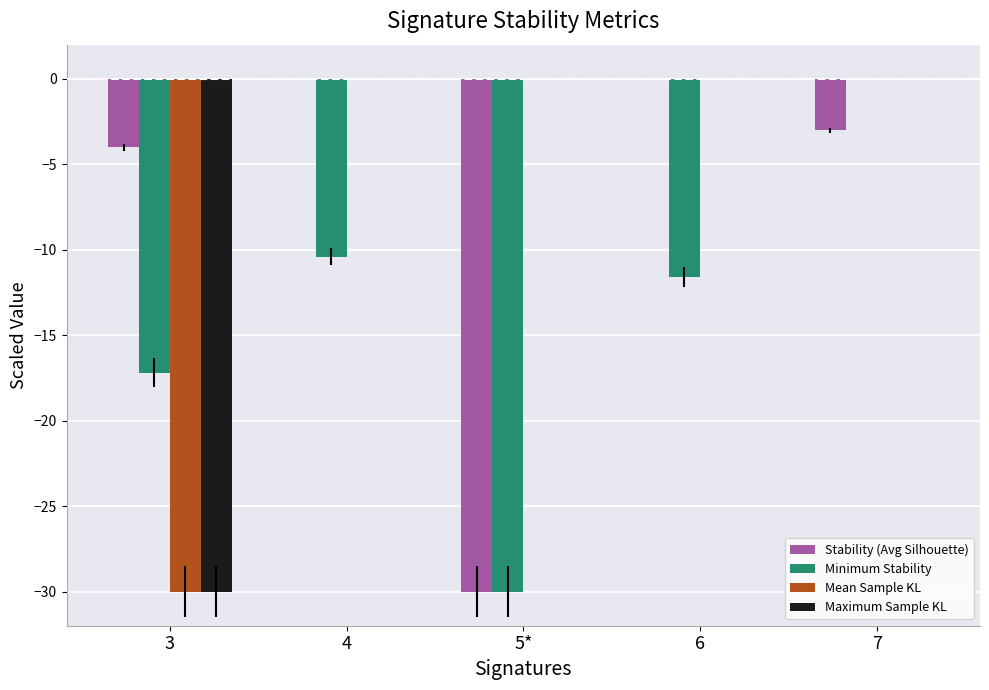

Is the value of Stability (Avg Silhouette) at 4 greater than the value of Maximum Sample KL at 3?

Yes